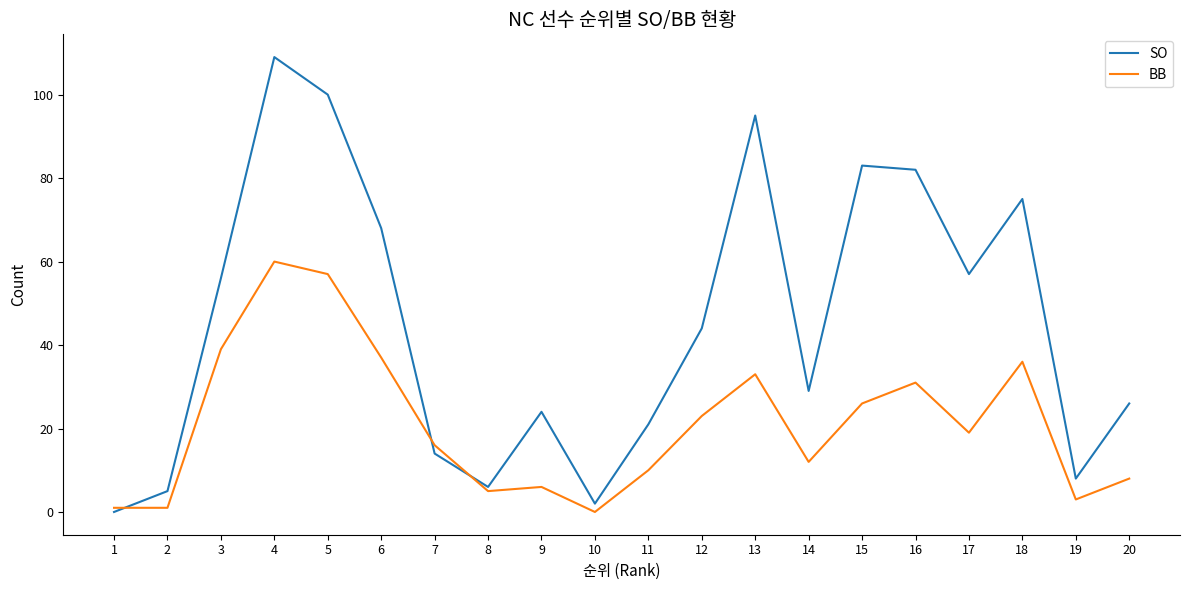

Which series has the widest spread of values?

SO